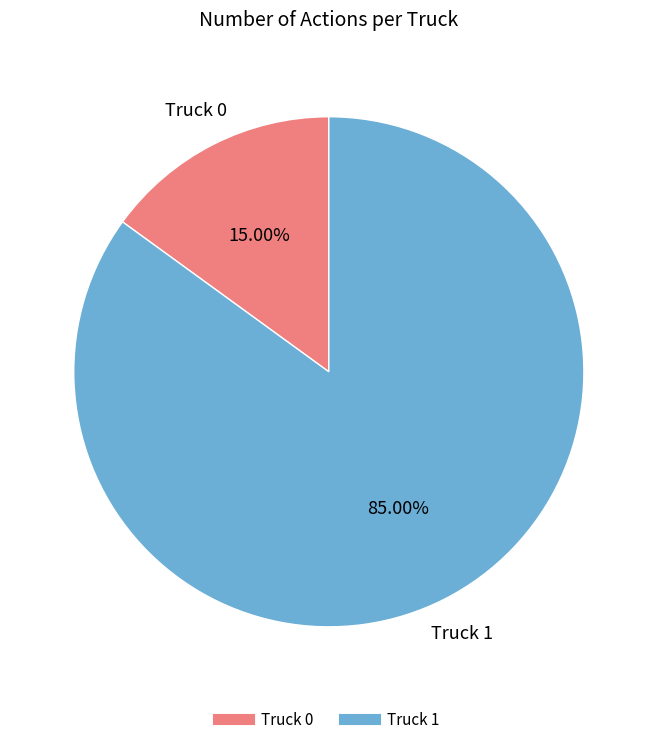

To the nearest percent, what portion does Truck 0 represent?

15%